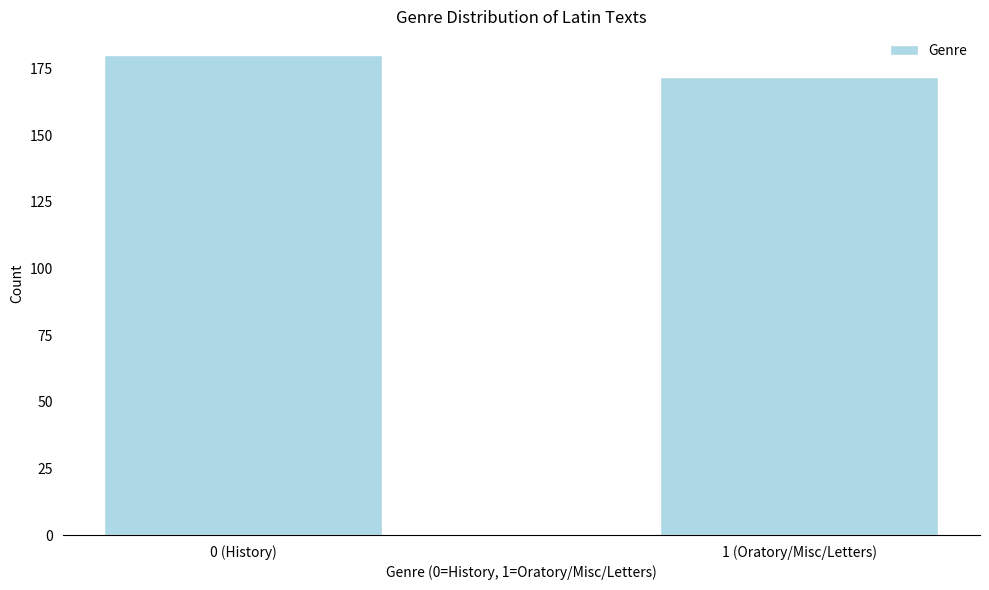

Reading right to left, what are all the values shown in this chart?

1 (Oratory/Misc/Letters)=172	0 (History)=180